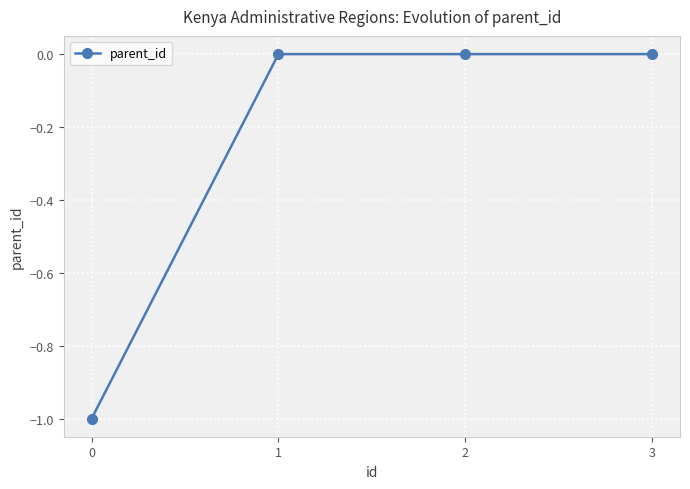

Is it true that the value at 0 is -1?

True